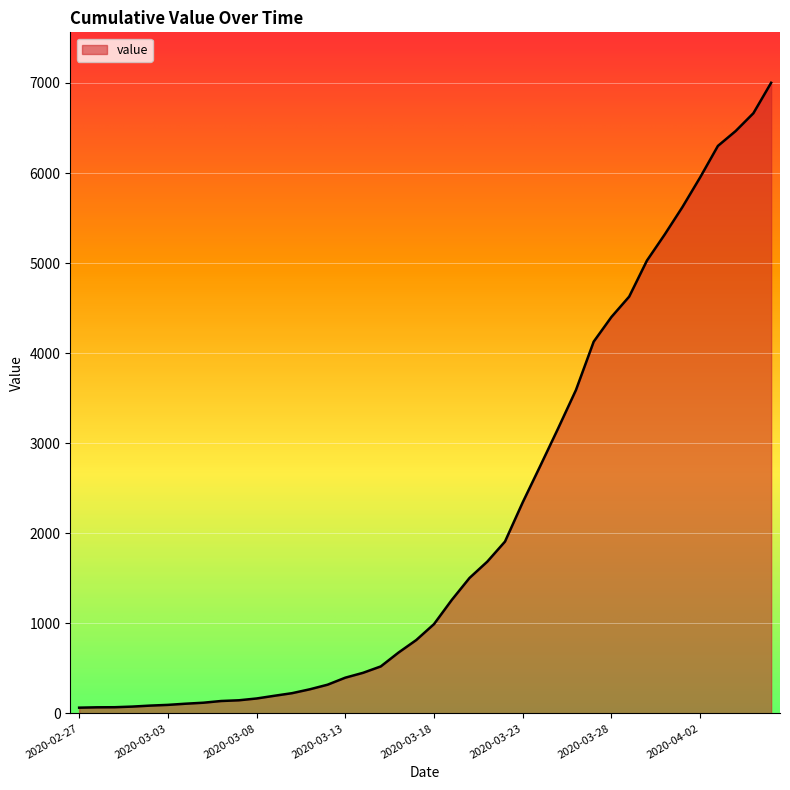

What is the maximum value shown in the chart?

7002